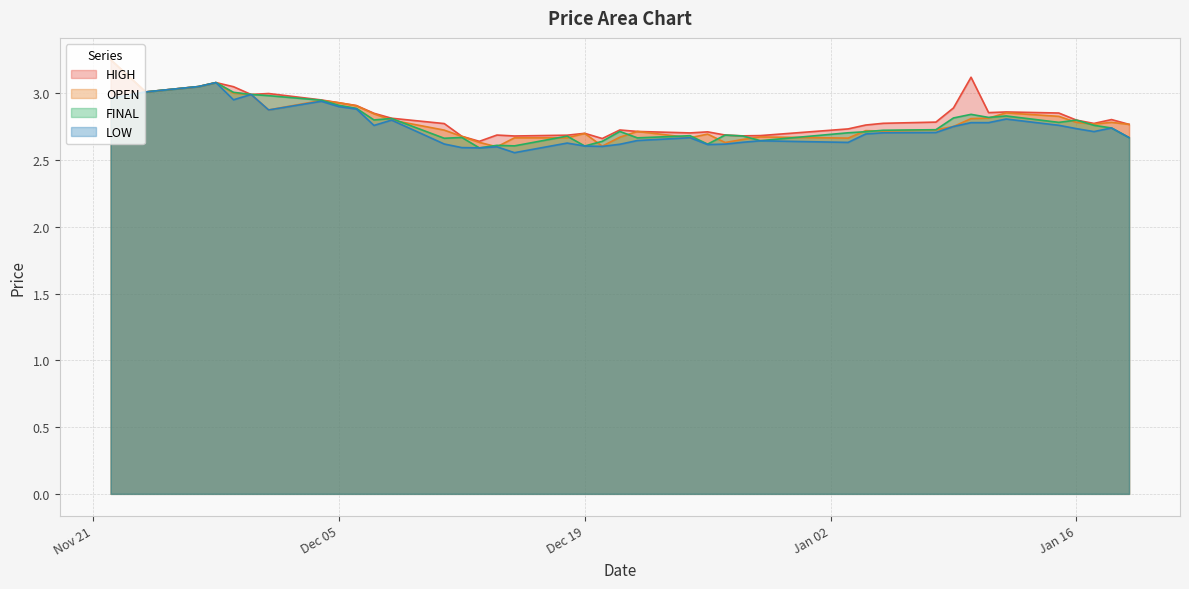

True or false: OPEN has a value of 1.6 at 2024-01-15.

False